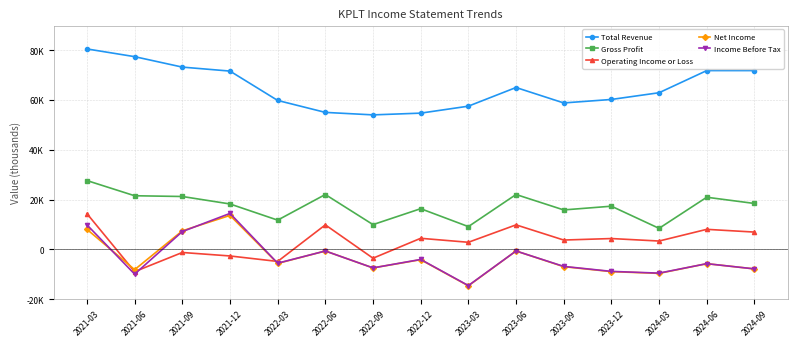

Reading right to left, what are all the values shown in this chart?

Total Revenue: 2024-09=71900	2024-06=71900	2024-03=63000	2023-12=60300	2023-09=58900	2023-06=65100	2023-03=57600	2022-12=54800	2022-09=54100	2022-06=55100	2022-03=59900	2021-12=71700	2021-09=73300	2021-06=77500	2021-03=80600
Gross Profit: 2024-09=18500	2024-06=21000	2024-03=8500	2023-12=17400	2023-09=15900	2023-06=22100	2023-03=9200	2022-12=16400	2022-09=10000	2022-06=22100	2022-03=11800	2021-12=18300	2021-09=21300	2021-06=21600	2021-03=27700
Operating Income or Loss: 2024-09=7000	2024-06=8100	2024-03=3400	2023-12=4400	2023-09=3800	2023-06=9900	2023-03=2900	2022-12=4500	2022-09=-3500	2022-06=9900	2022-03=-4800	2021-12=-2600	2021-09=-1200	2021-06=-8900	2021-03=14400
Net Income: 2024-09=-7800	2024-06=-5700	2024-03=-9600	2023-12=-8900	2023-09=-6900	2023-06=-600	2023-03=-14600	2022-12=-4100	2022-09=-7400	2022-06=-600	2022-03=-5600	2021-12=13700	2021-09=7500	2021-06=-8100	2021-03=8100
Income Before Tax: 2024-09=-7800	2024-06=-5700	2024-03=-9500	2023-12=-8800	2023-09=-6800	2023-06=-600	2023-03=-14500	2022-12=-4000	2022-09=-7400	2022-06=-600	2022-03=-5500	2021-12=14500	2021-09=7200	2021-06=-9900	2021-03=9900